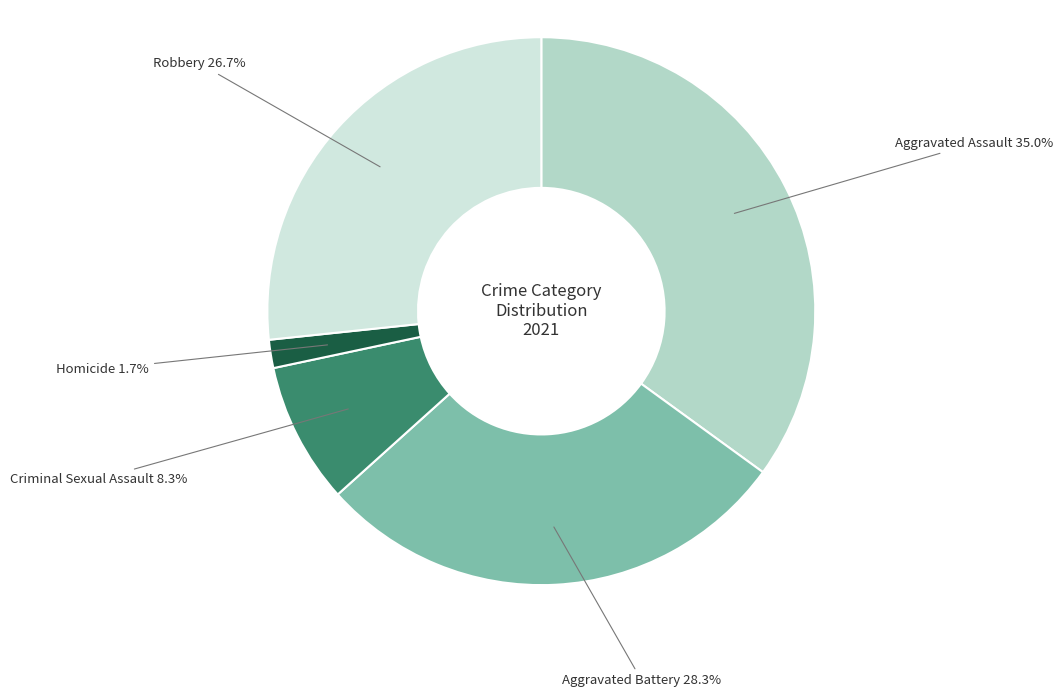

Which slice is the largest?

Aggravated Assault